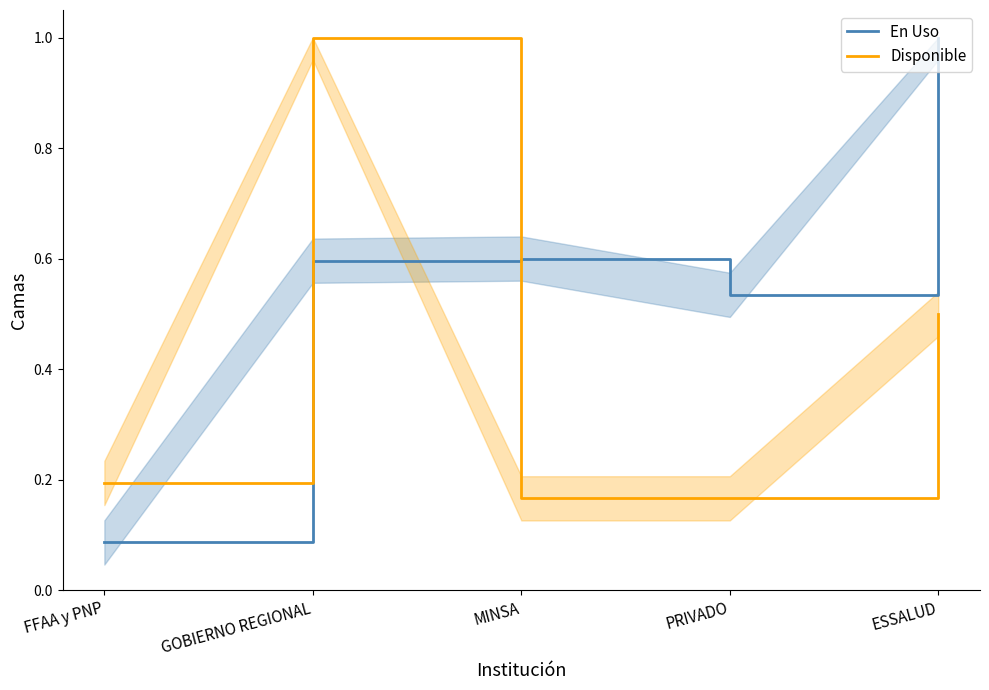

Between which two adjacent categories do Disponible and En Uso first intersect?

GOBIERNO REGIONAL and MINSA